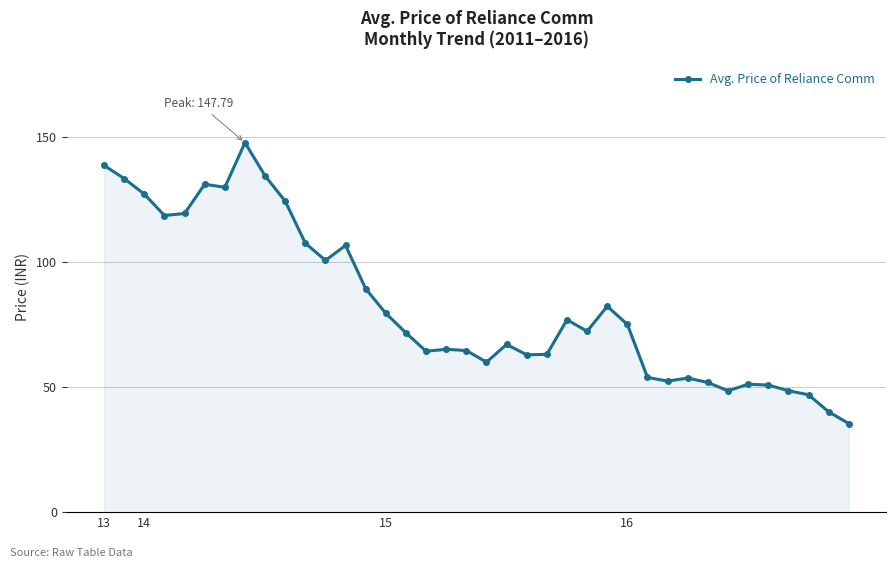

What is the greatest value displayed?

147.8